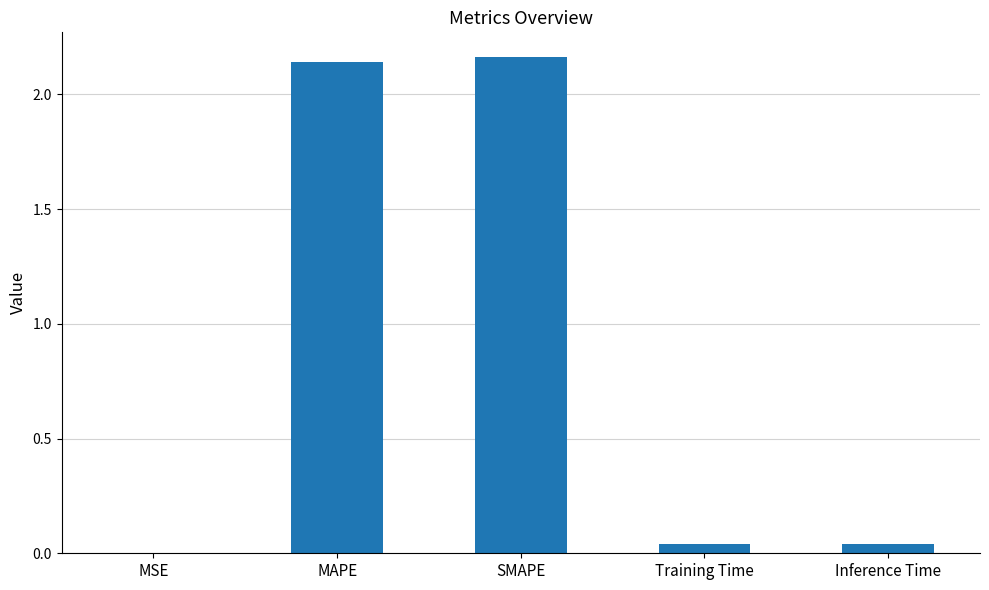

What is the average value?

0.9